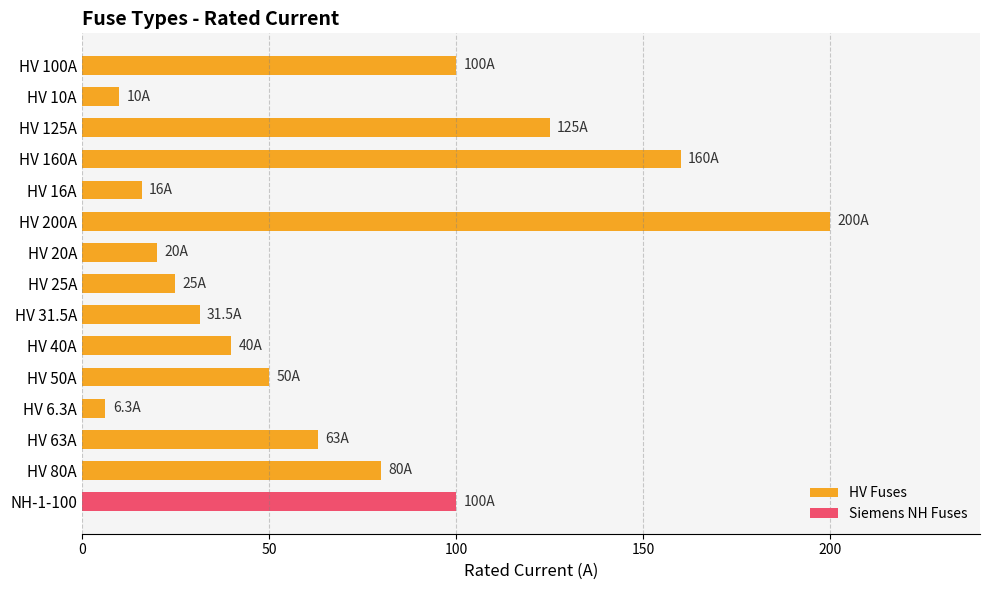

Are the bars horizontal?

Yes